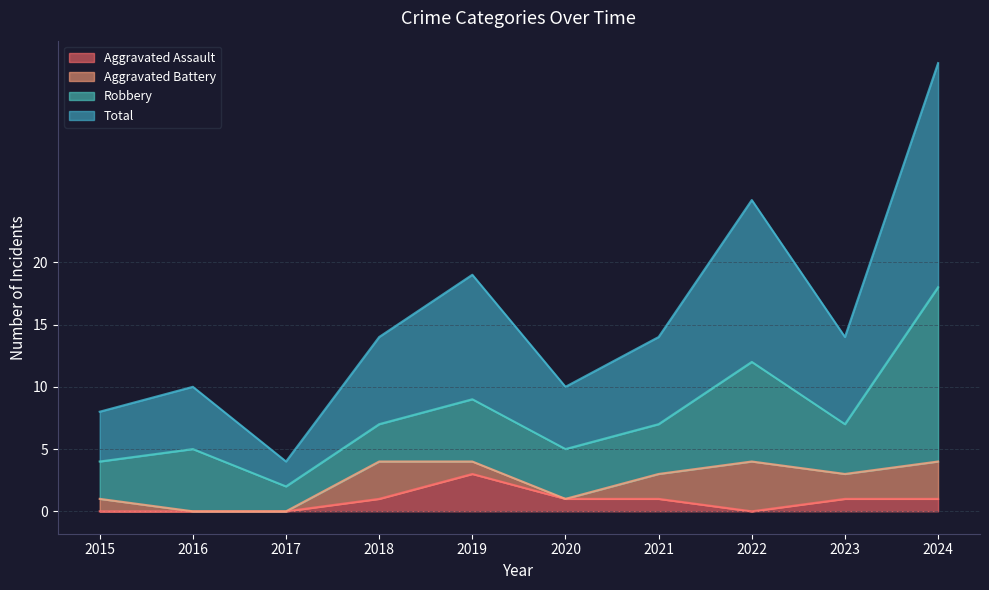

What is the average value of the Aggravated Assault series?

1